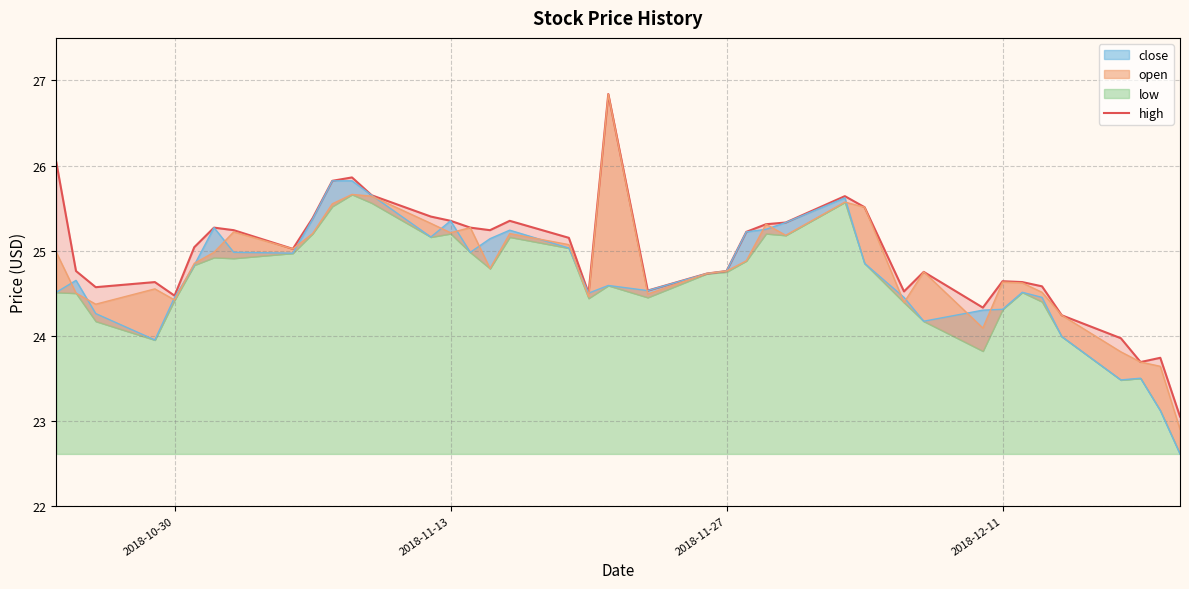

The value at 9 is 7.8. True or false?

False